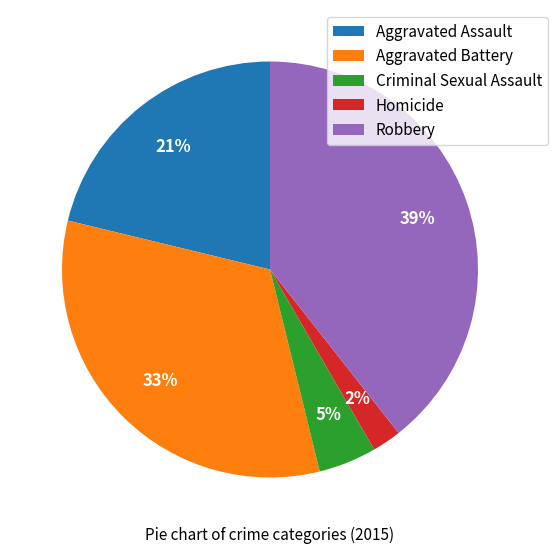

Between Aggravated Assault and Homicide, which is larger?

Aggravated Assault